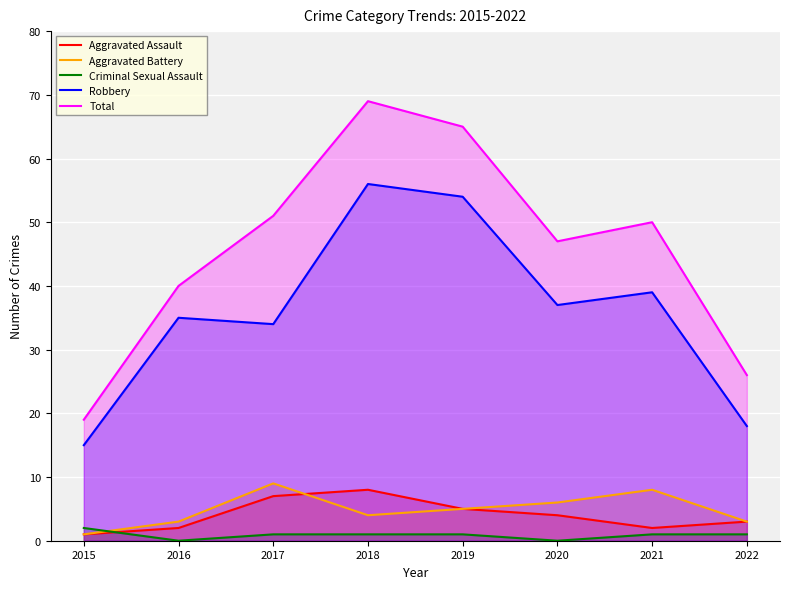

Which series has the largest total across all categories?

Total